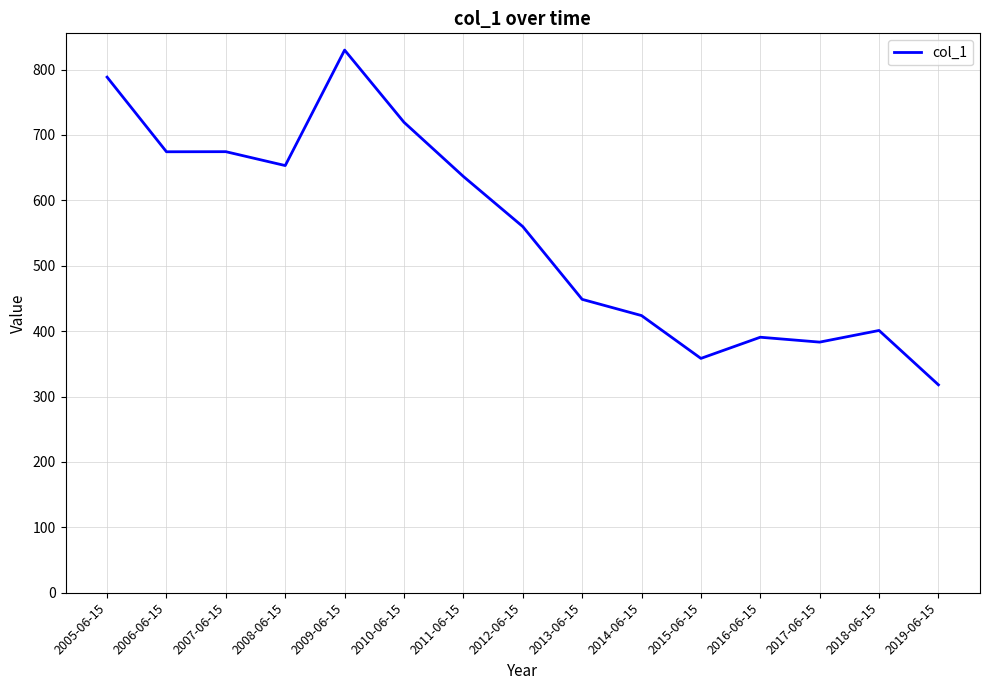

At which label does the data first exceed 559?

2005-06-15